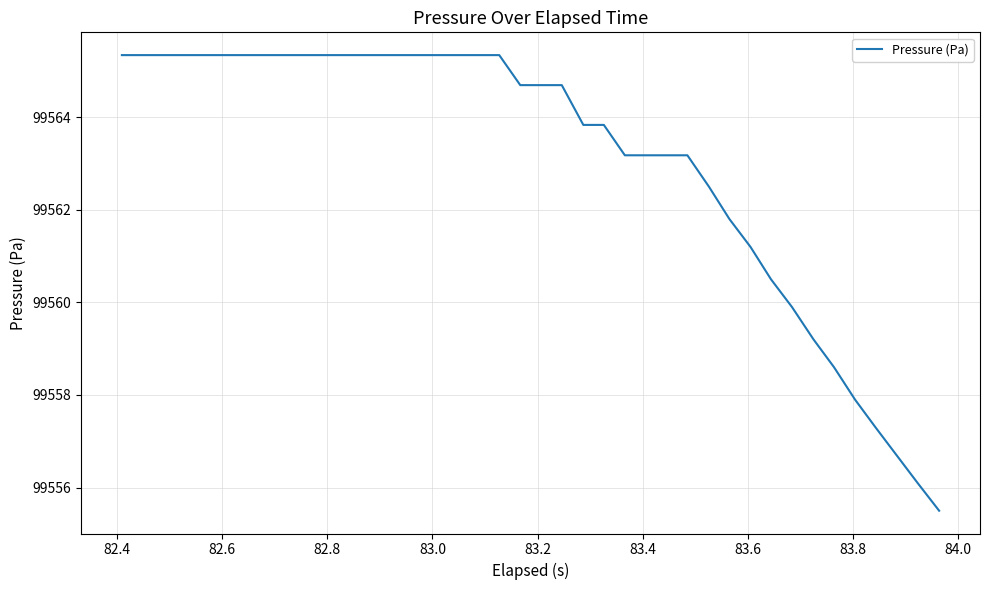

What is the greatest value displayed?

99565.3